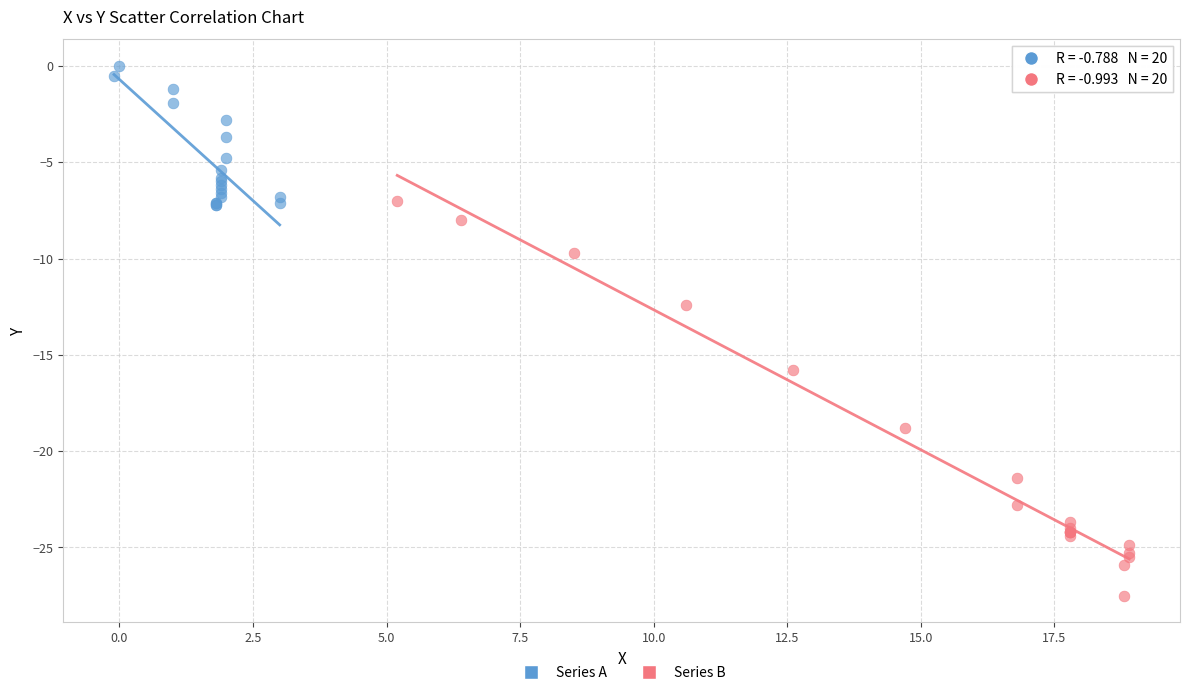

Which series contains the highest Y value?

Series A